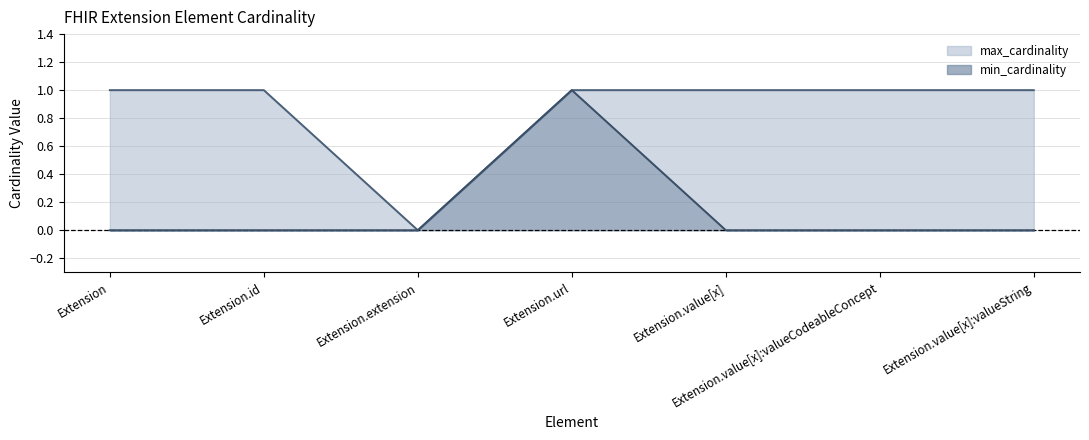

Does the chart display data point markers on the line(s)?

No